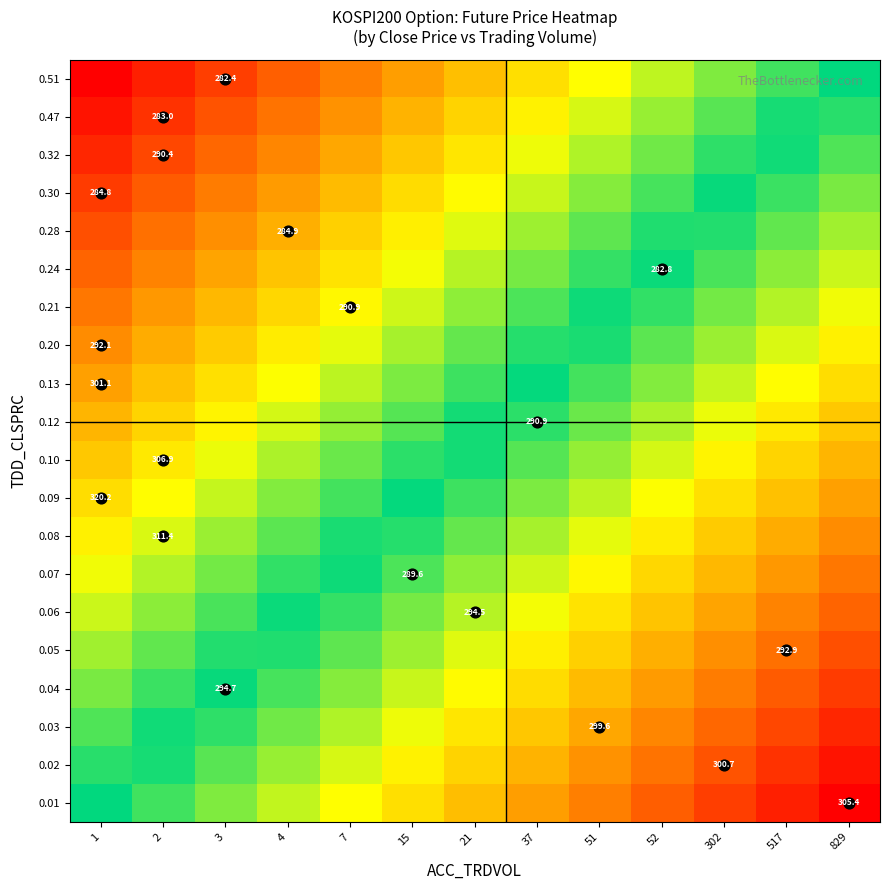

At how many categories does at least one series exceed 0?

12